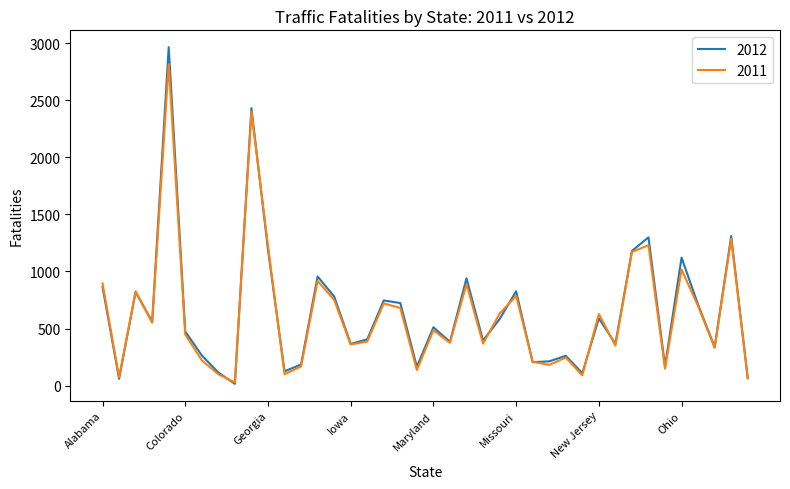

Count the number of categories in the chart.

40